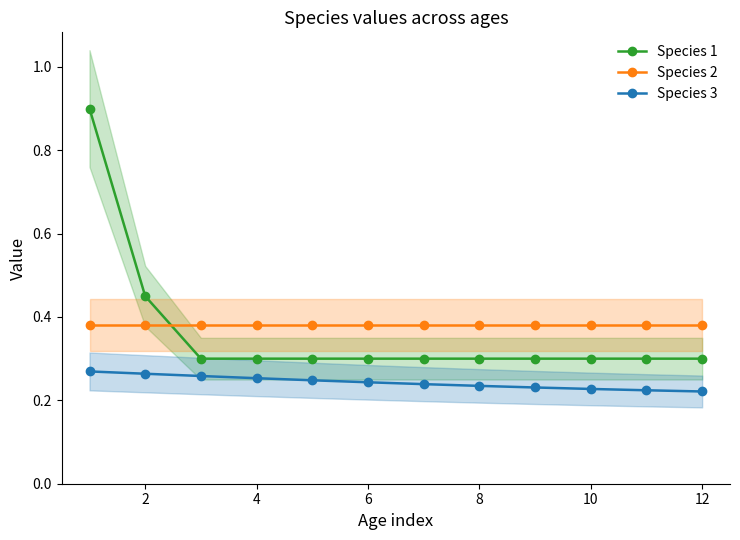

Which series has the largest total across all categories?

Species 2